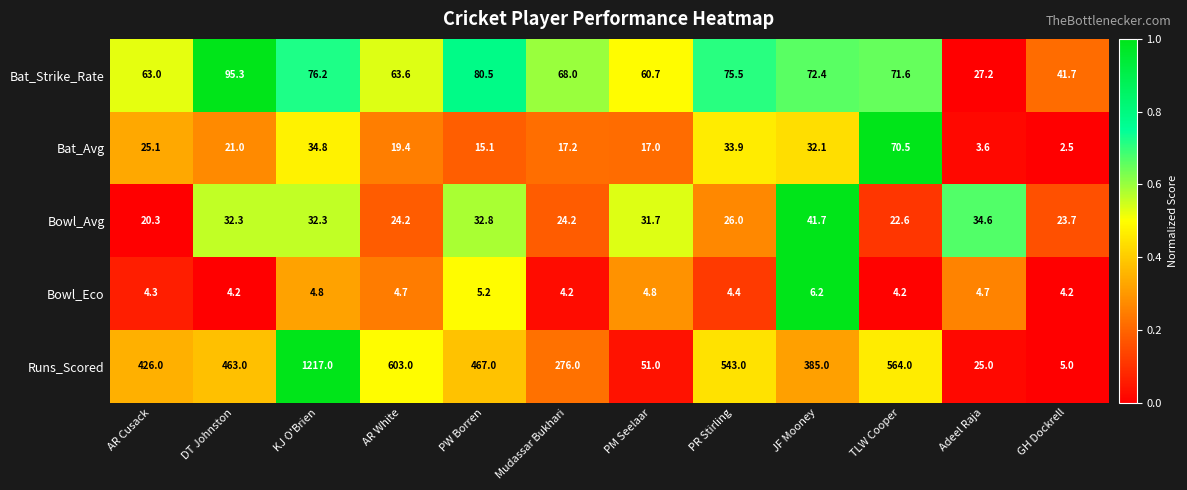

Is it true that Bat_Avg equals 57.1 at JF Mooney?

False